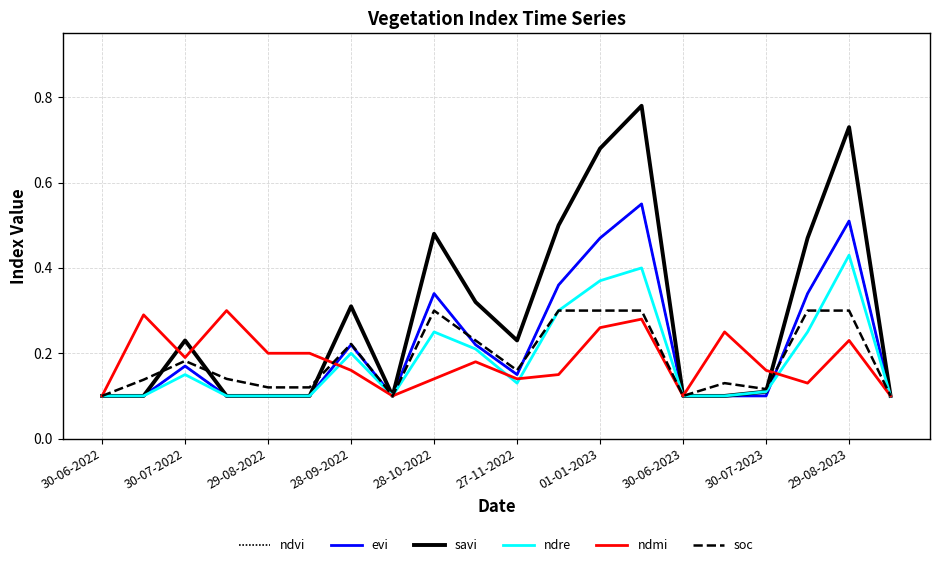

Does the chart display data point markers on the line(s)?

No